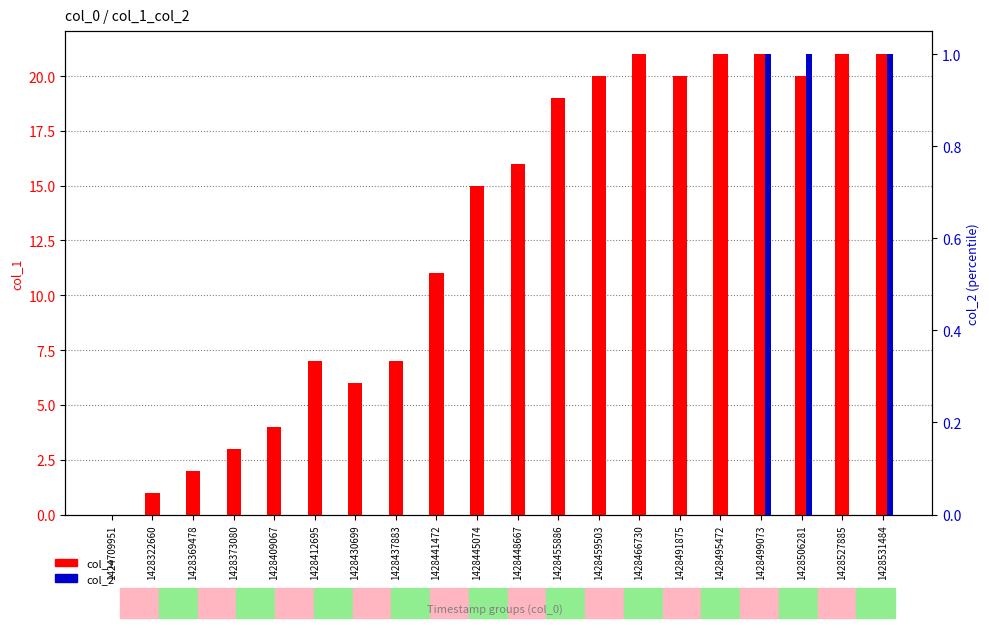

At which category is the sum across all series the highest?

1428499073